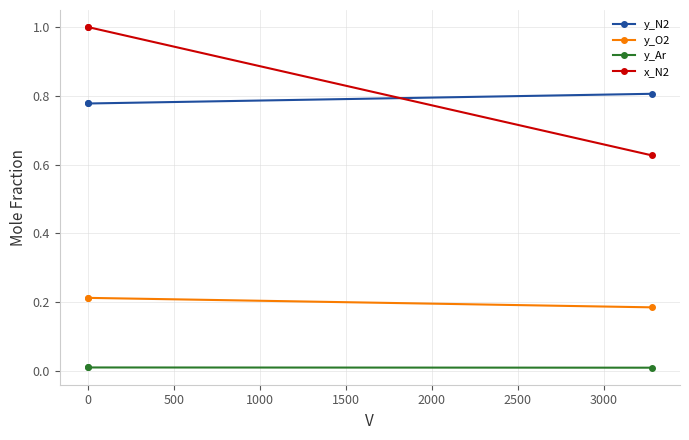

List the series in order of their peak value, lowest first.

y_Ar, y_O2, y_N2, x_N2